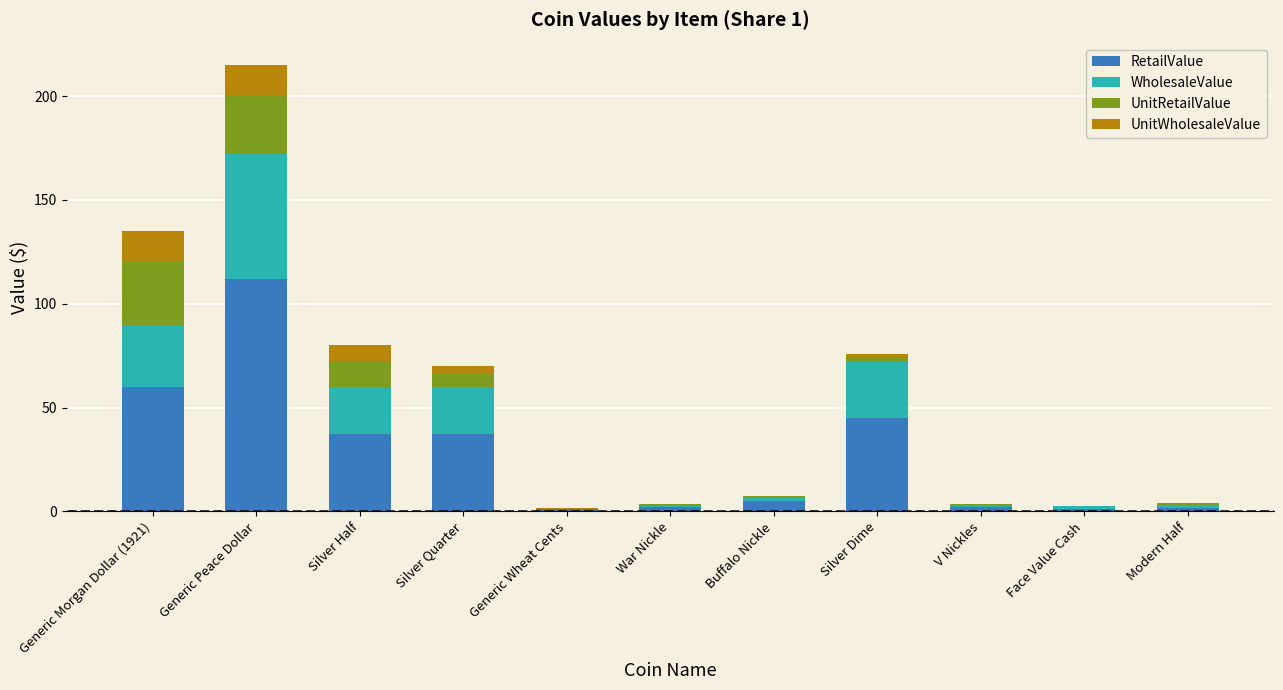

The RetailValue series shows 50.2 at Silver Half. True or false?

False